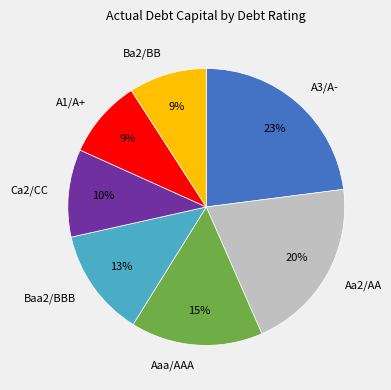

Count the number of slices in the pie.

7